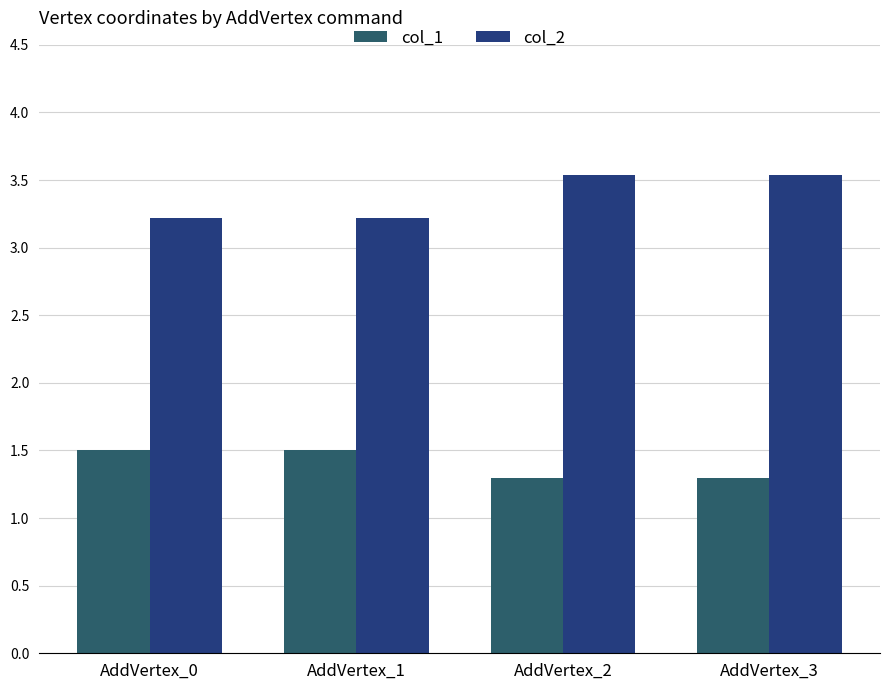

Reading left to right, transcribe all the data shown in this chart.

col_1: 1.5	1.5	1.3	1.3
col_2: 3.2	3.2	3.5	3.5